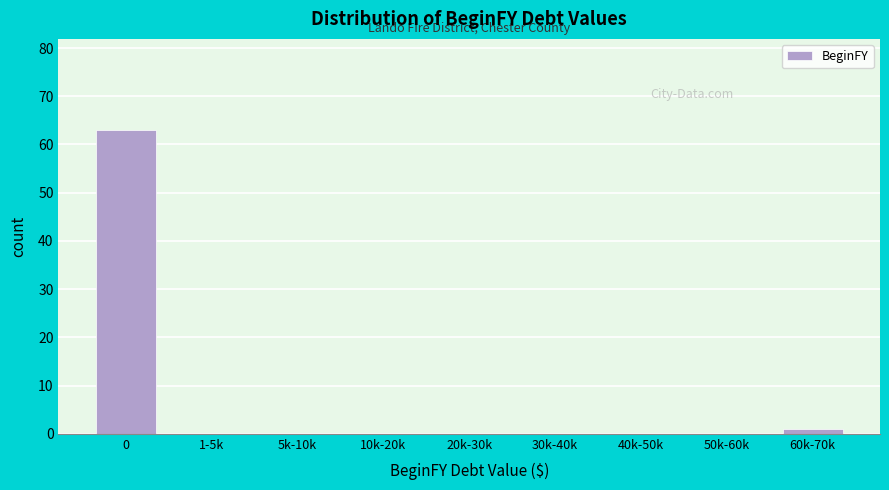

Reading left to right, what are all the values shown in this chart?

0=63	1-5k=0	5k-10k=0	10k-20k=0	20k-30k=0	30k-40k=0	40k-50k=0	50k-60k=0	60k-70k=1